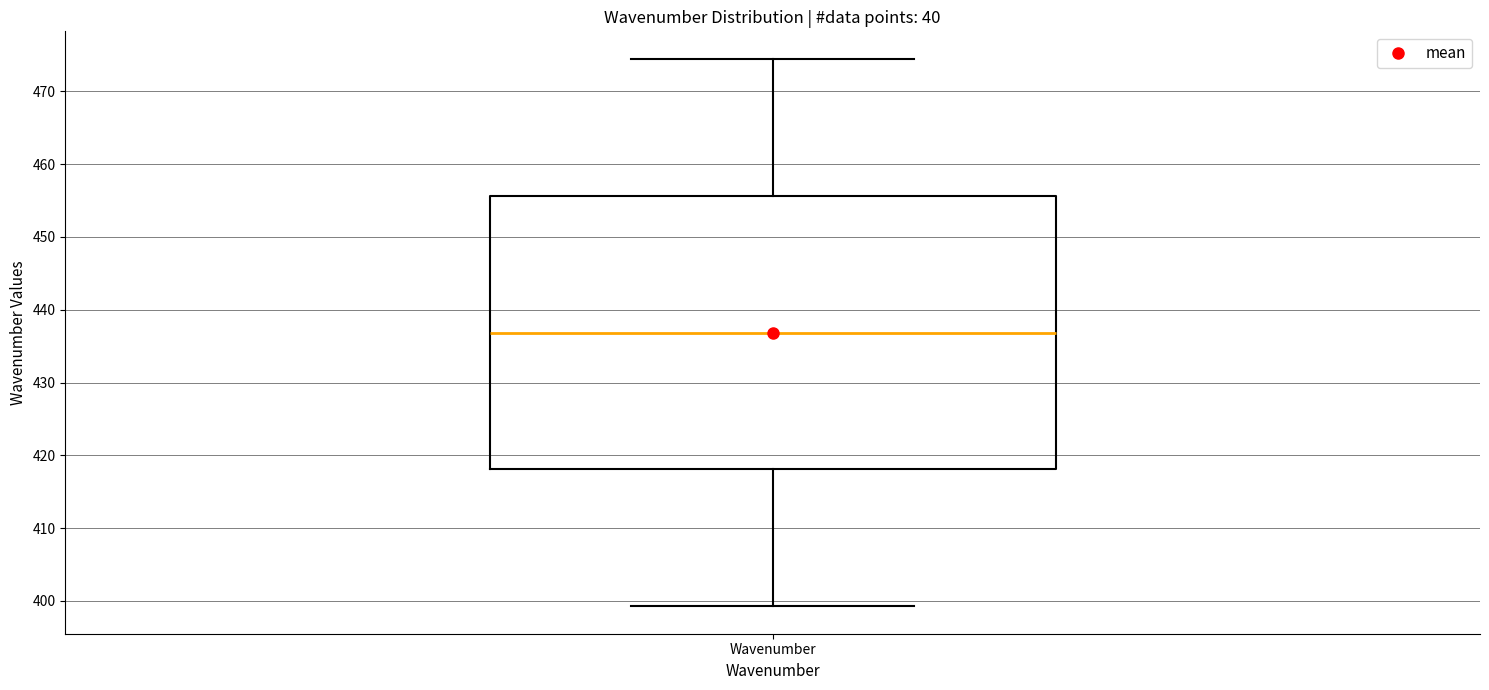

Transcribe this box plot: give where the median line is, the range the box spans, and where the two whiskers end, as read against the y-axis. The values are not printed on the chart, so give them approximately, as read against the axis.

median 437, box 418 to 456, whiskers 399 to 474